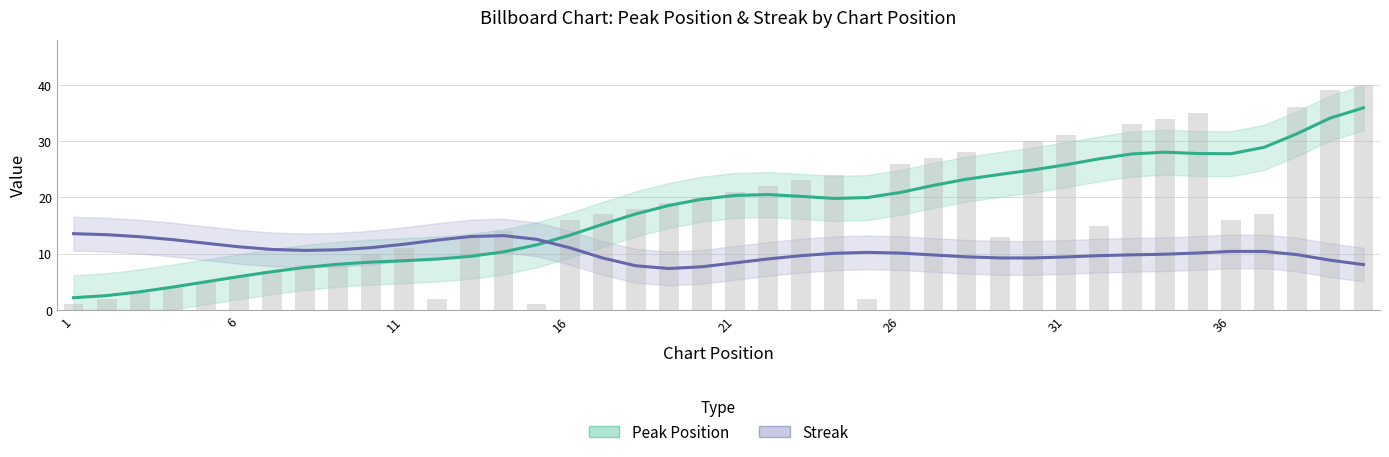

Does the chart contain stacked bars?

No